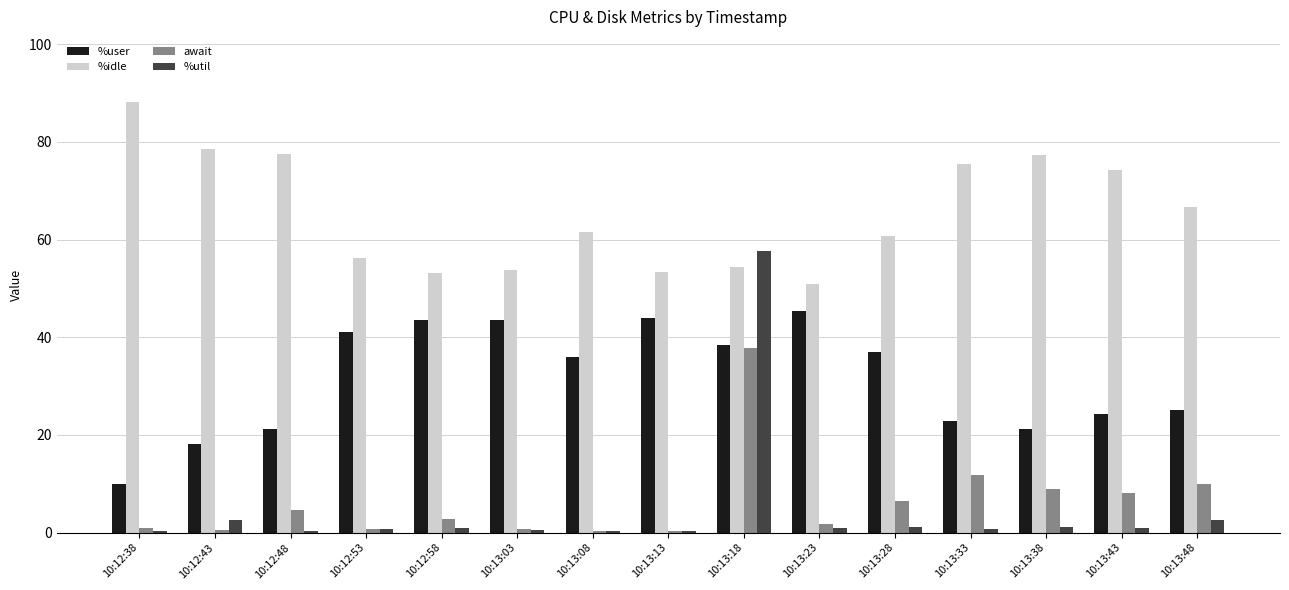

At which label does %idle first exceed 61?

10:12:38